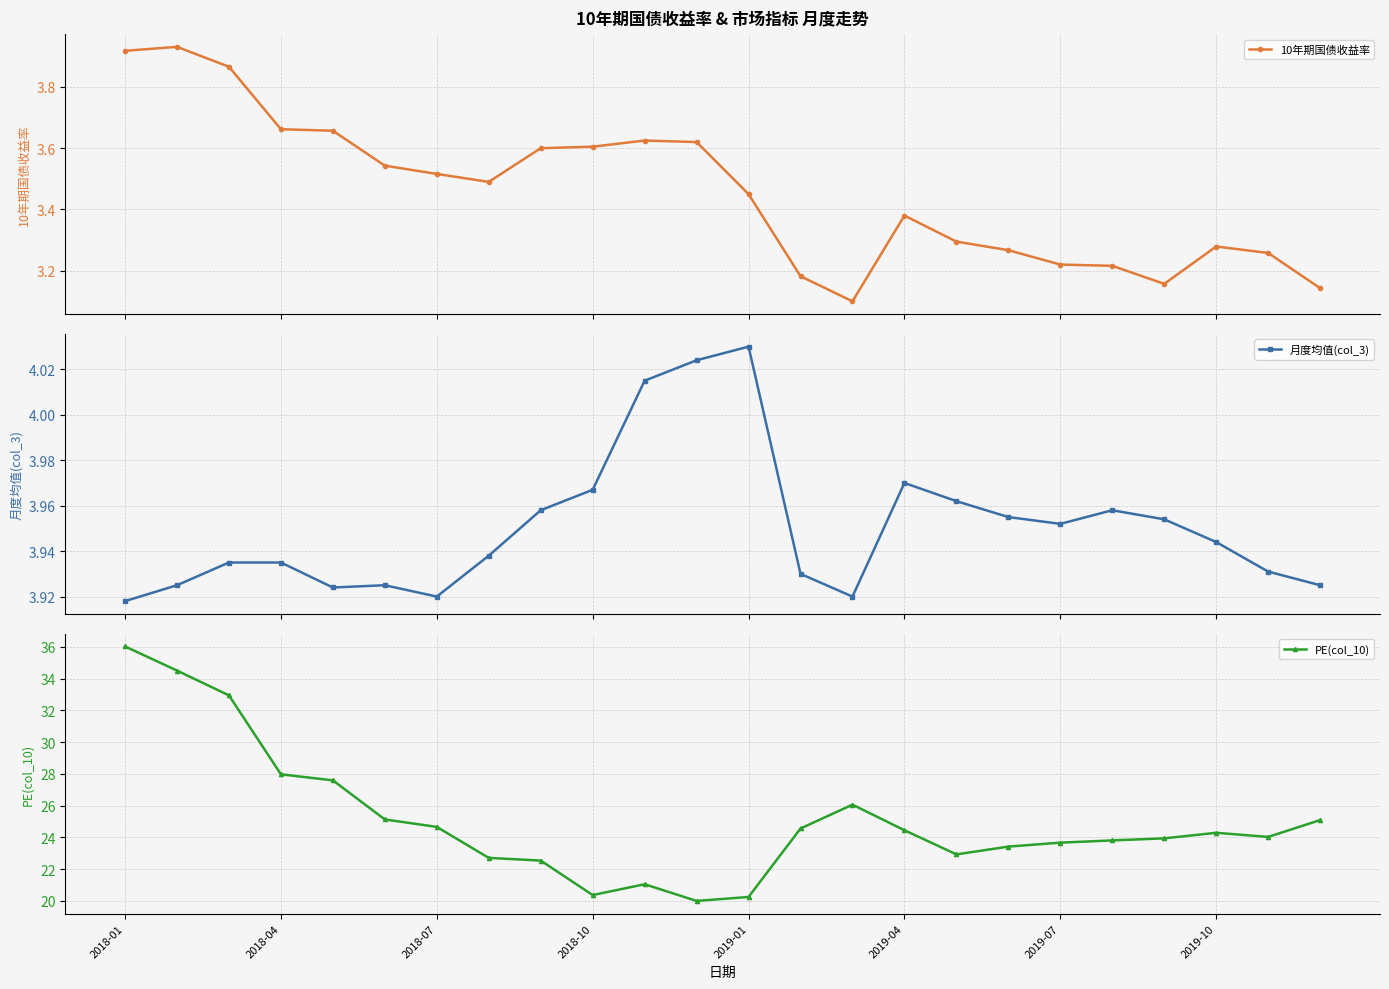

After their last crossing, which series has the higher values: 10年期国债收益率 or 月度均值(col_3)?

月度均值(col_3)